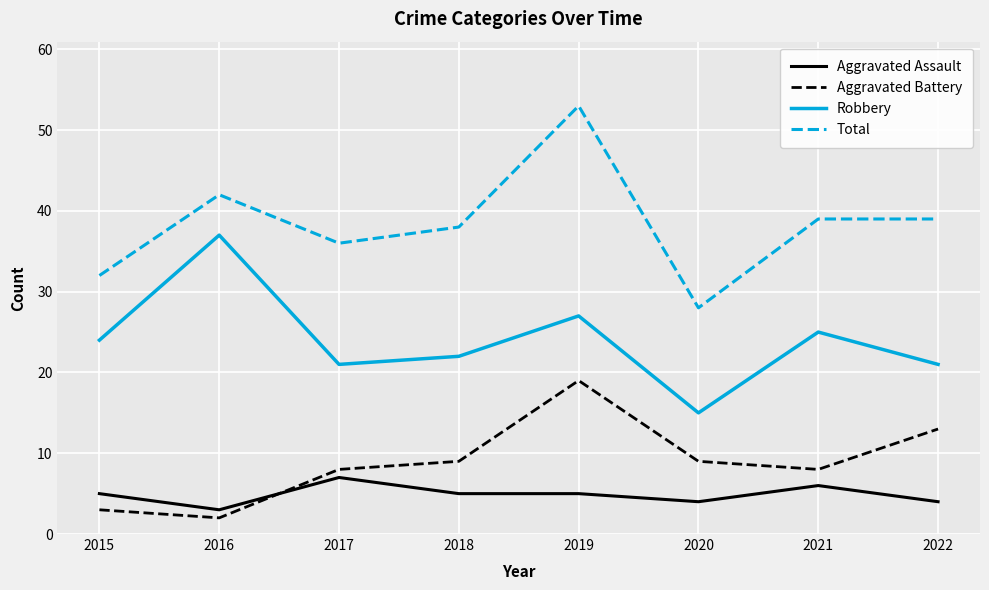

Reading left to right, transcribe all the data shown in this chart.

Aggravated Assault: 2015=5	2016=3	2017=7	2018=5	2019=5	2020=4	2021=6	2022=4
Aggravated Battery: 2015=3	2016=2	2017=8	2018=9	2019=19	2020=9	2021=8	2022=13
Robbery: 2015=24	2016=37	2017=21	2018=22	2019=27	2020=15	2021=25	2022=21
Total: 2015=32	2016=42	2017=36	2018=38	2019=53	2020=28	2021=39	2022=39